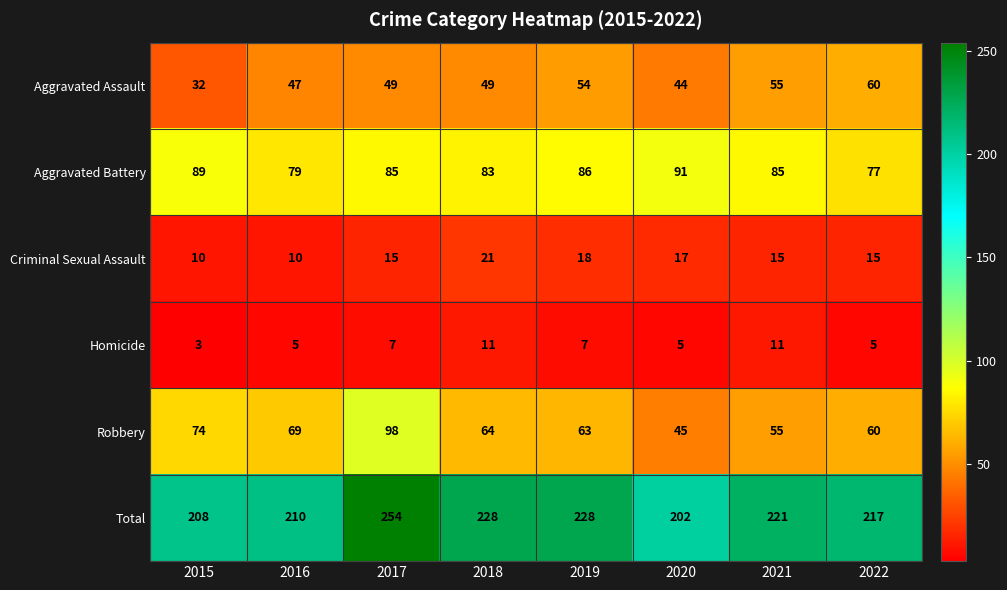

The Homicide series shows 7 at 2017. True or false?

True